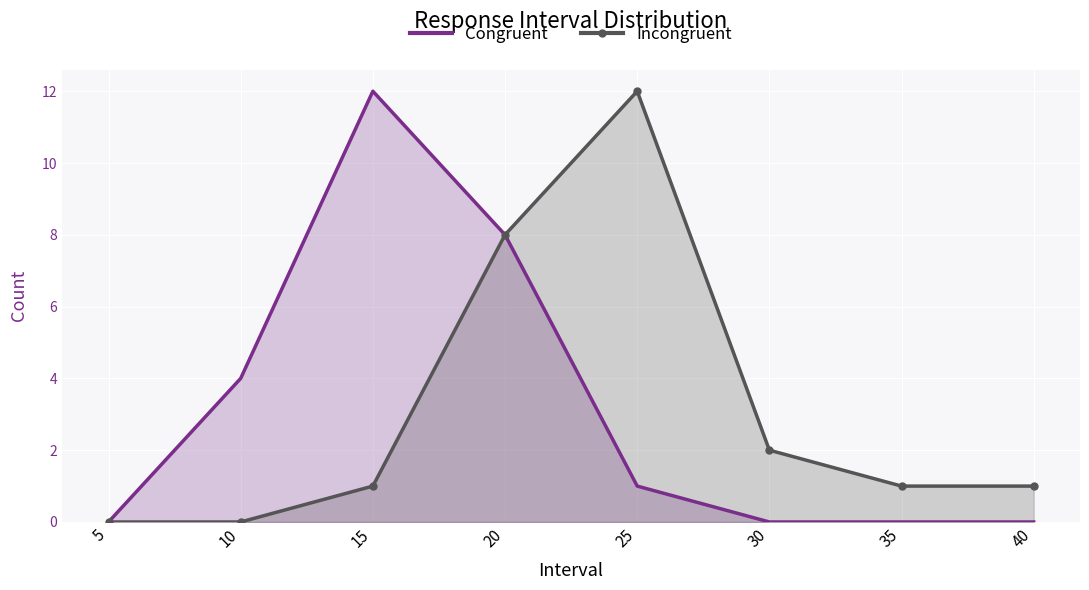

Between 10 and 20, which is larger?

20